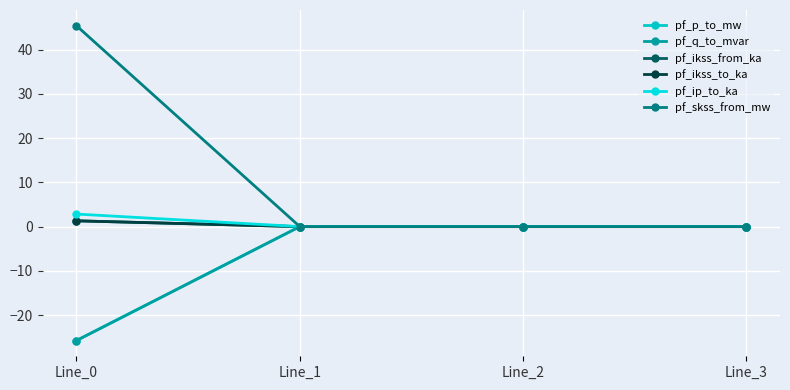

Which has a higher value, Line_3 or Line_0?

Line_3